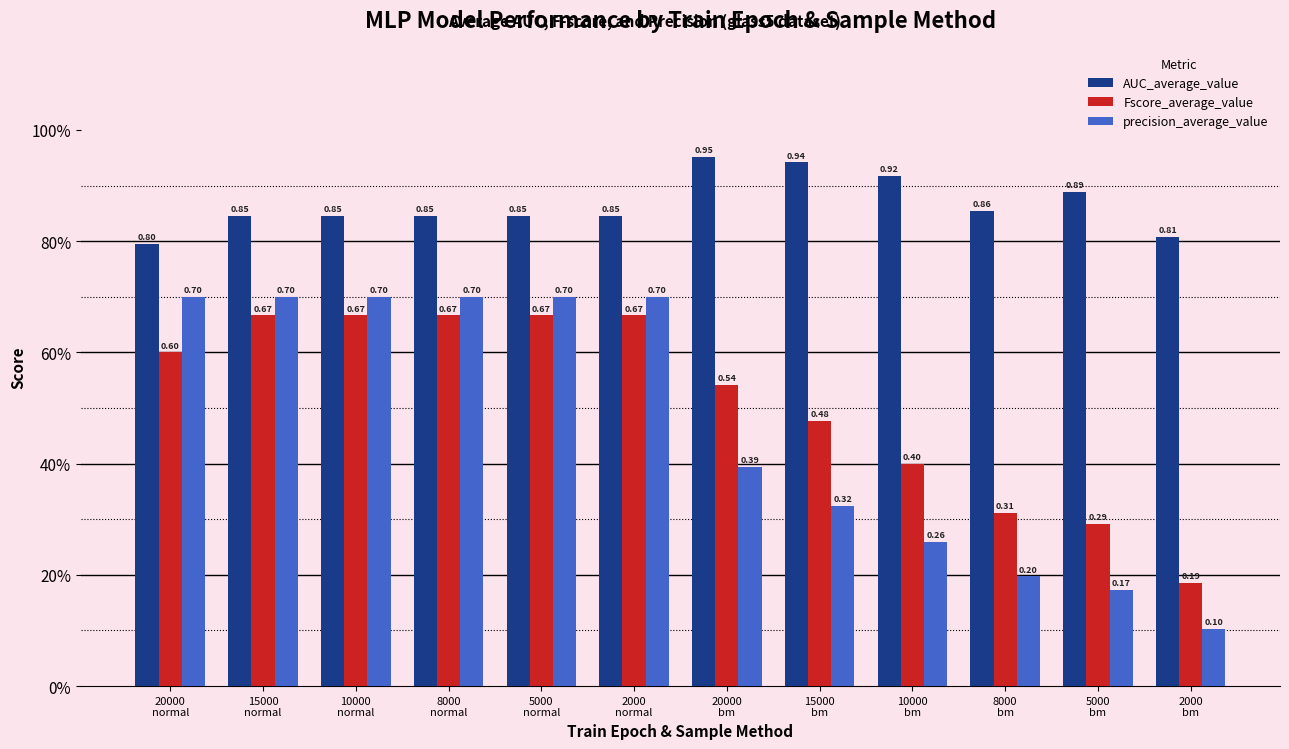

How many precision_average_value values are between 0 and 1?

12